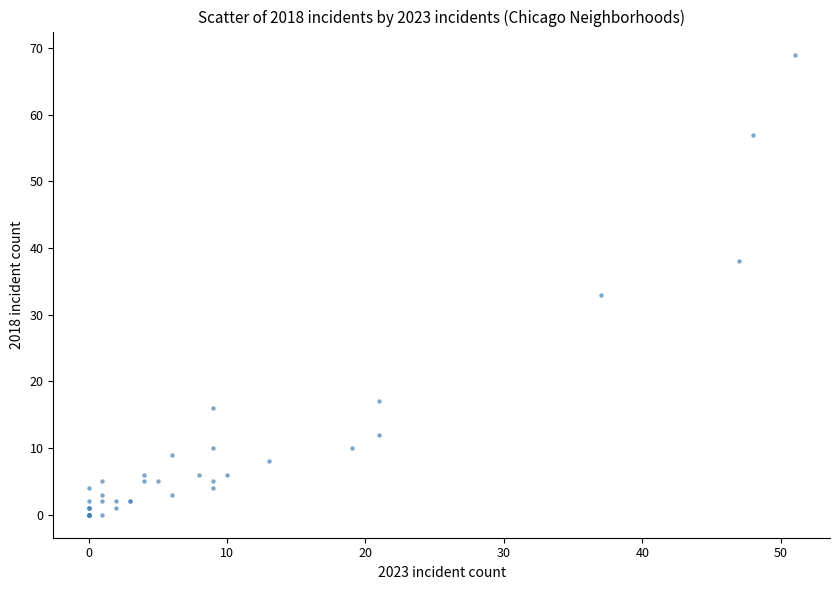

What Y value in the scatter plot is closest to 34?

33